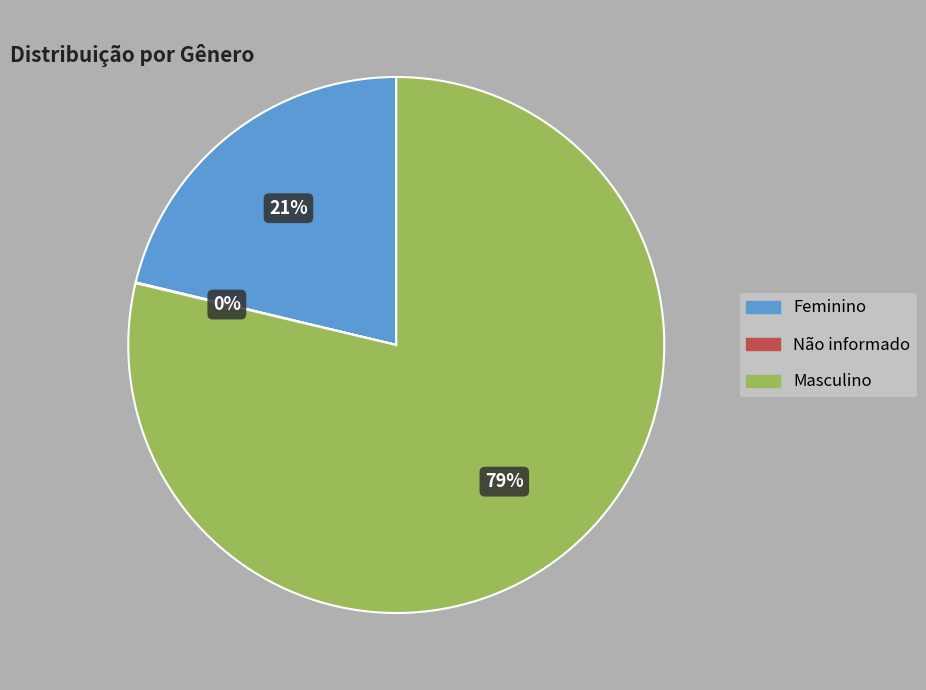

To the nearest percent, what is the average slice percentage?

33%